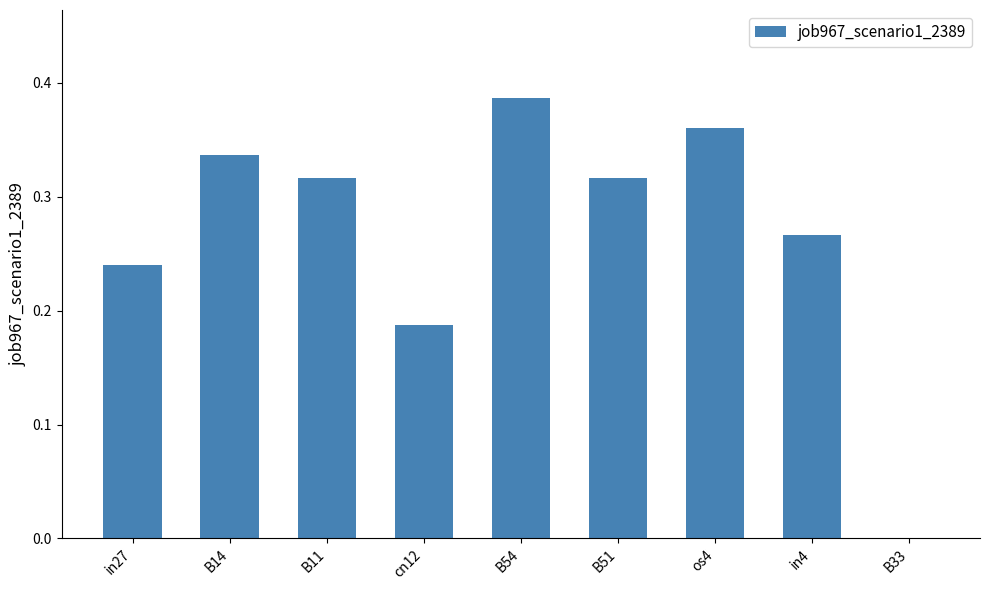

Which label corresponds to the largest value in the chart?

B54